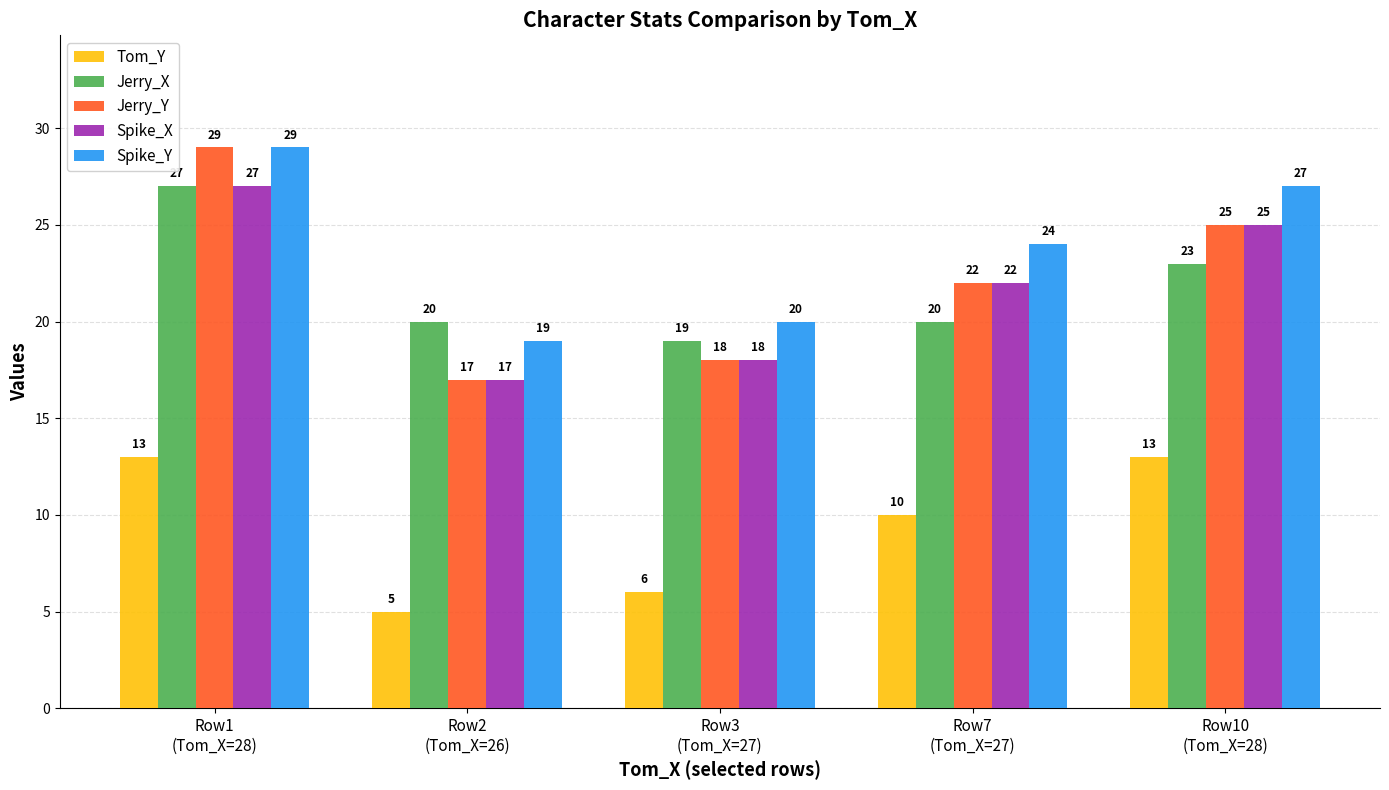

What are all the series names shown in the legend?

Tom_Y, Jerry_X, Jerry_Y, Spike_X, Spike_Y